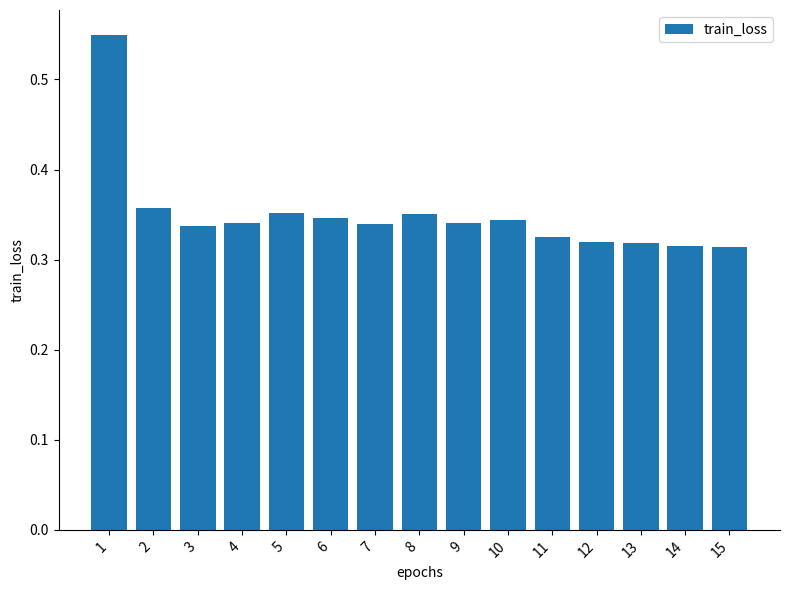

The value at 14 is 0.2. True or false?

False